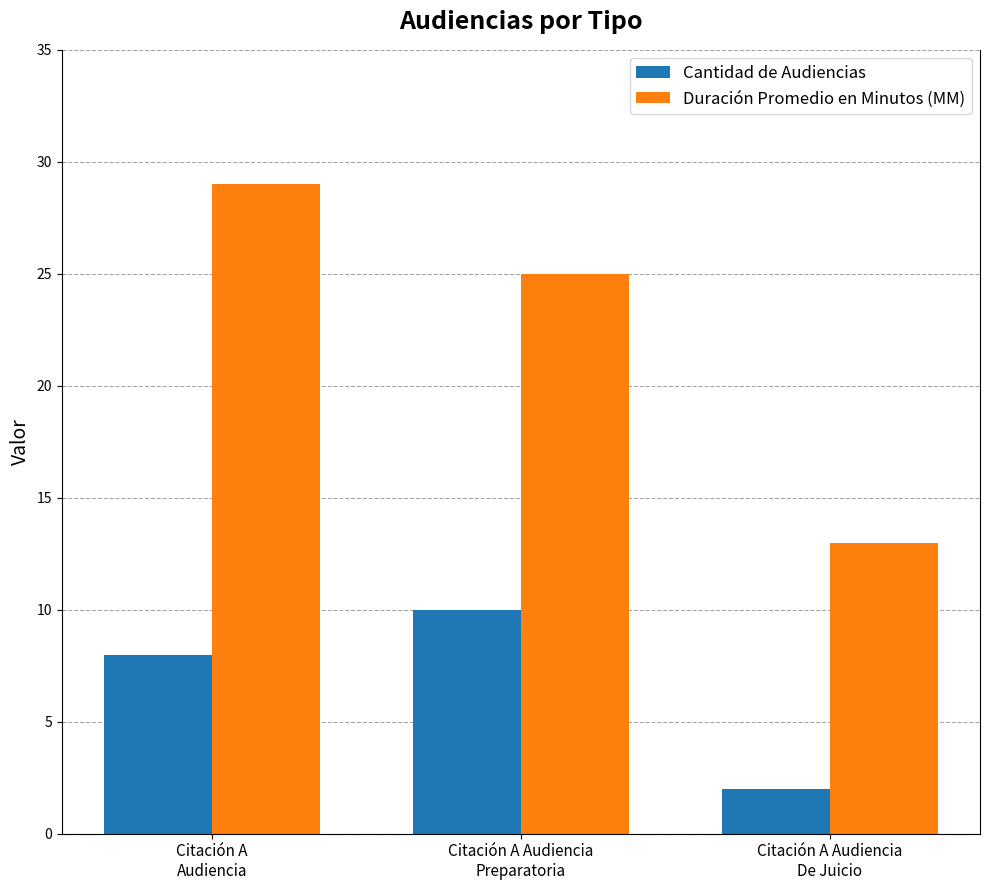

Reading left to right, what are all the values shown in this chart?

Cantidad de Audiencias: Citación A
Audiencia=8	Citación A Audiencia
Preparatoria=10	Citación A Audiencia
De Juicio=2
Duración Promedio en Minutos (MM): Citación A
Audiencia=29	Citación A Audiencia
Preparatoria=25	Citación A Audiencia
De Juicio=13